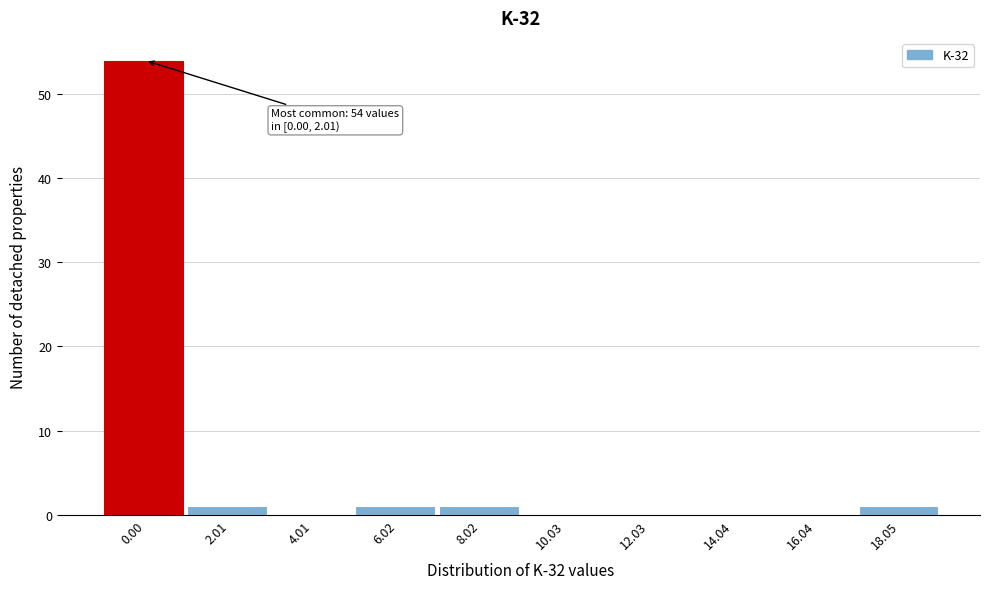

Reading left to right, extract all data points from this chart.

0.00=54	2.01=1	4.01=0	6.02=1	8.02=1	10.03=0	12.03=0	14.04=0	16.04=0	18.05=1